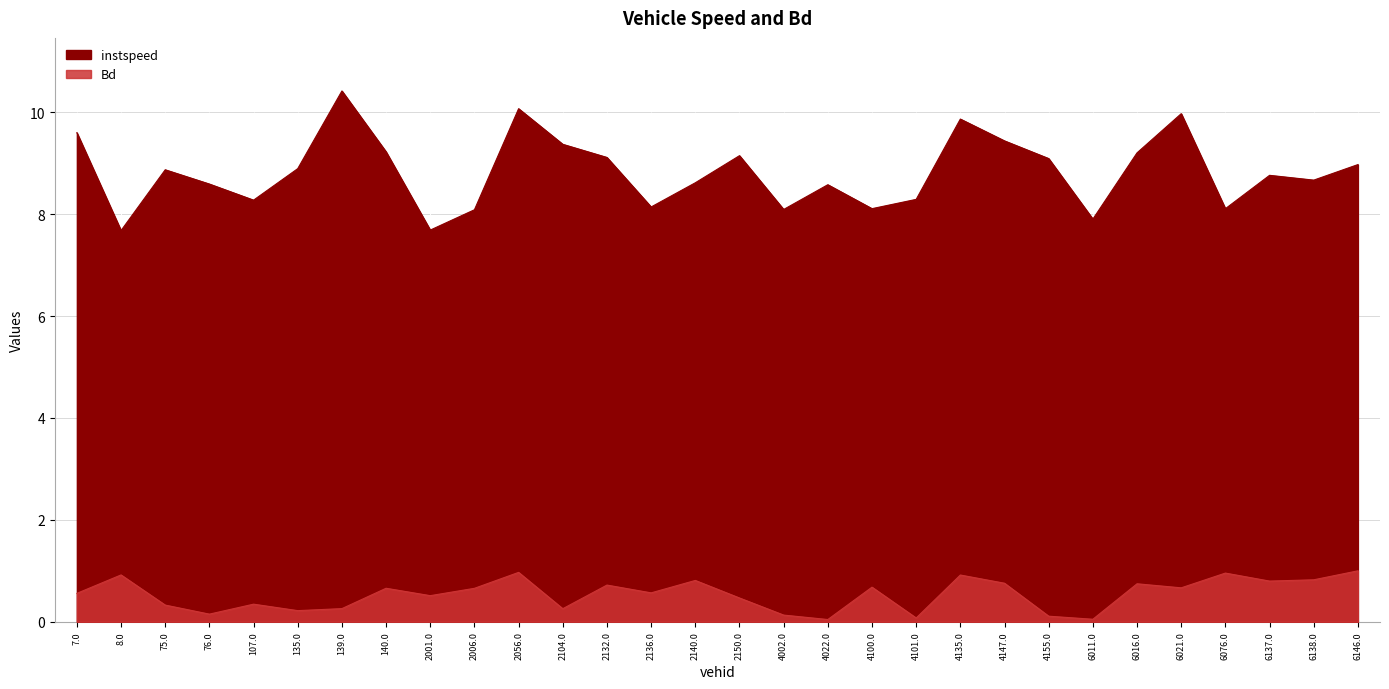

True or false: instspeed and Bd cross at least once.

False